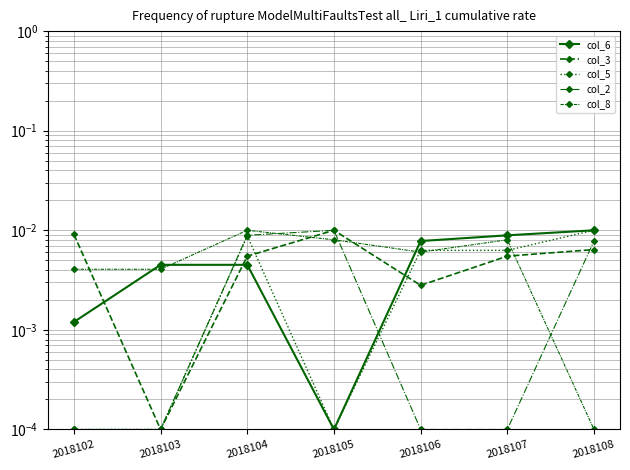

What are all the series names shown in the legend?

col_6, col_3, col_5, col_2, col_8